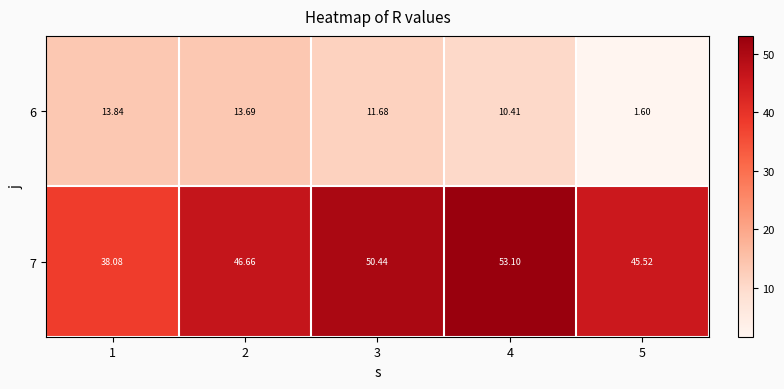

Is the value of 7 at 1 greater than the value of 6 at 3?

Yes